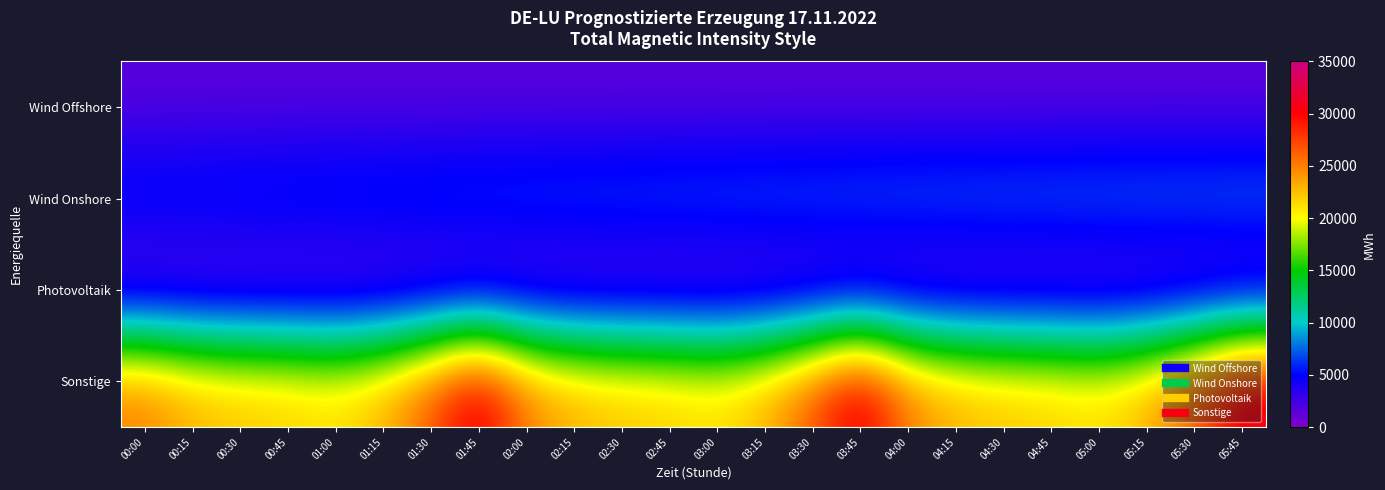

List the series in order of their peak value, highest first.

Sonstige, Wind Onshore, Wind Offshore, Photovoltaik